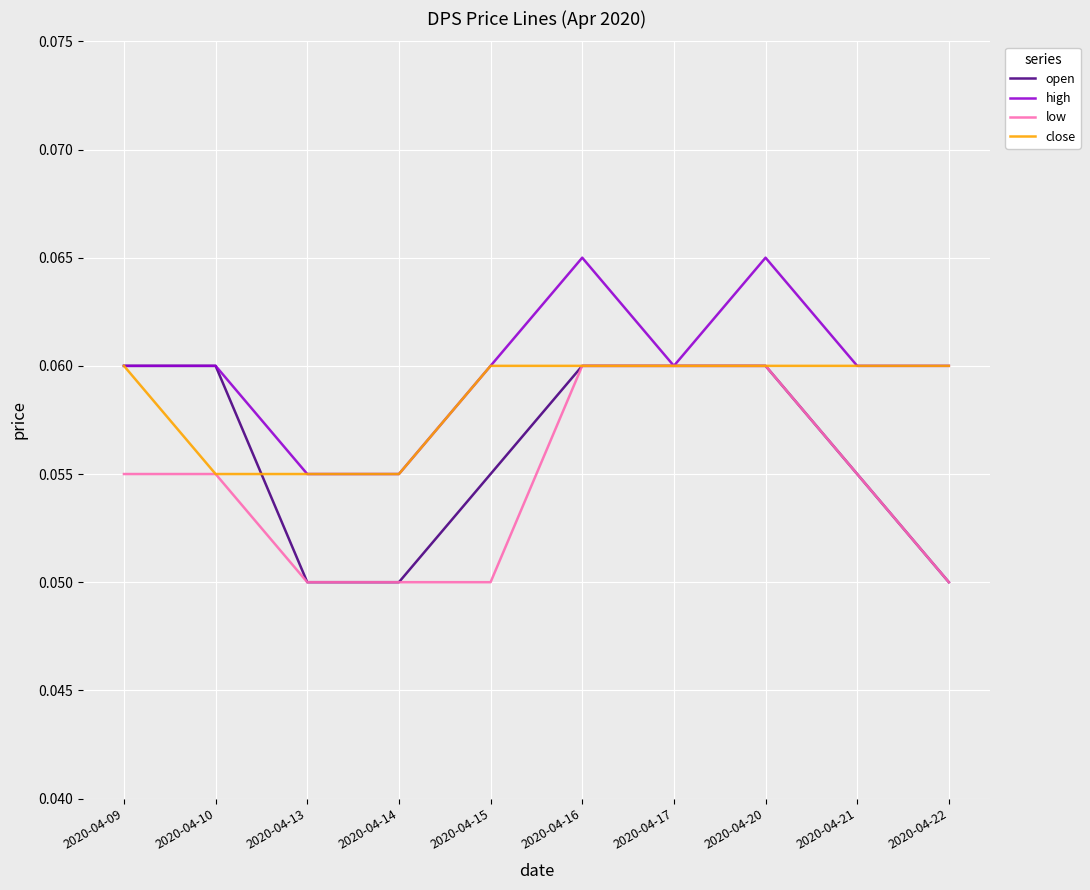

The close series shows 0.0 at 2020-04-20. True or false?

False